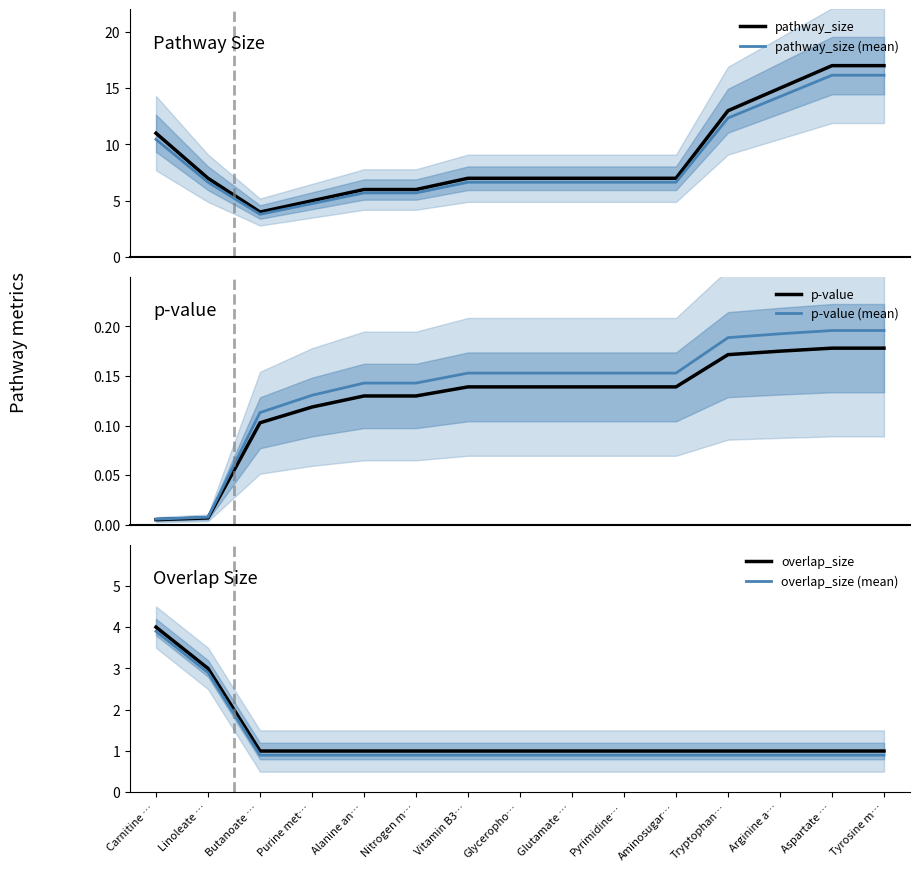

What is the sum of all p-value values?

1.9